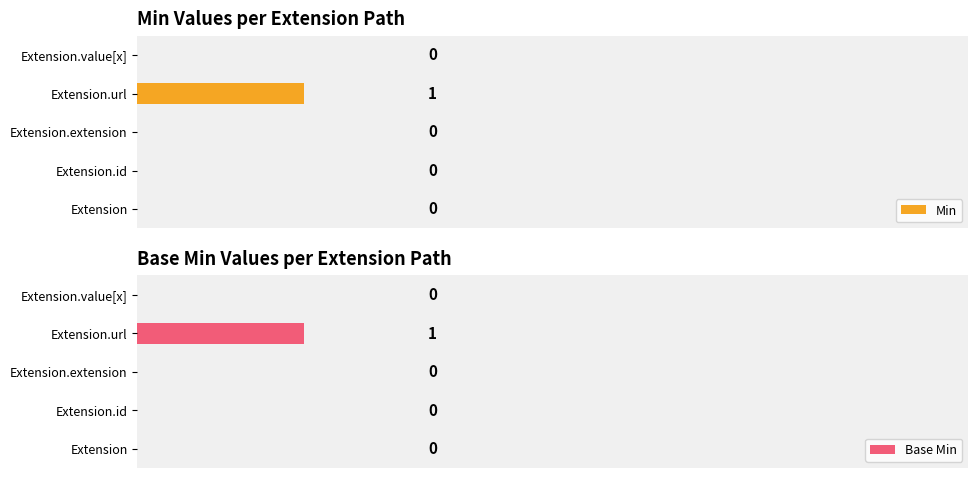

Does the chart contain any negative values?

No